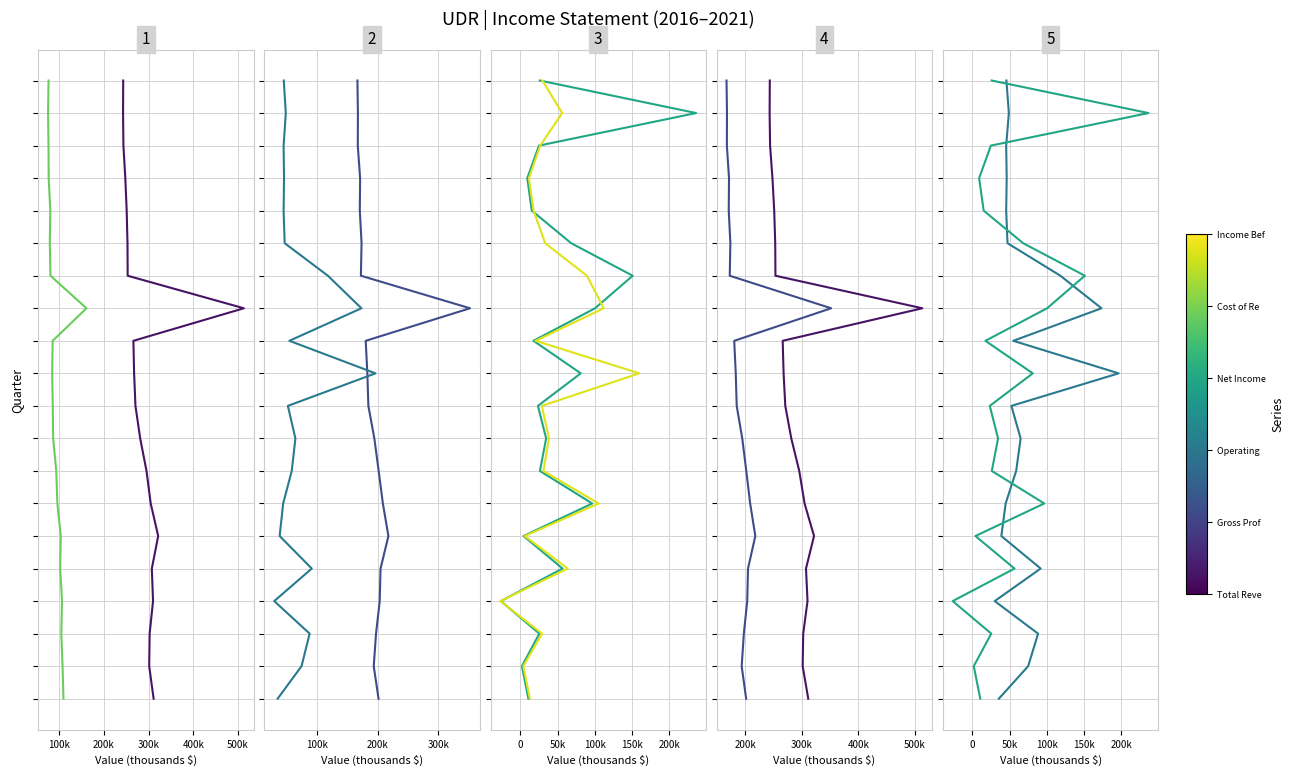

Does the chart have visible grid lines?

Yes